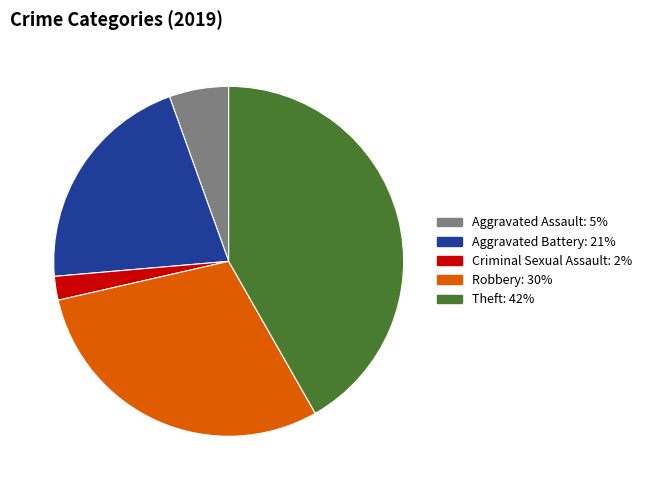

Rank the categories by value from lowest to highest.

Criminal Sexual Assault, Aggravated Assault, Aggravated Battery, Robbery, Theft